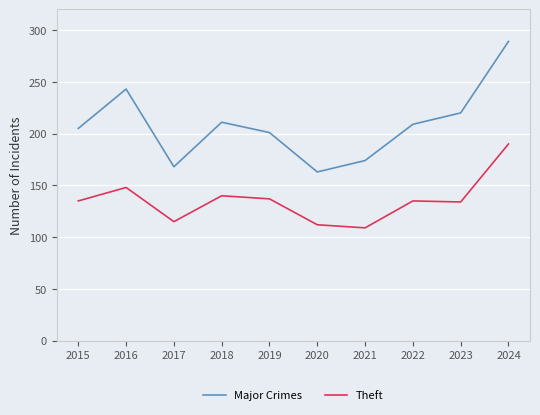

List the series in order of their overall mean, lowest first.

Theft, Major Crimes